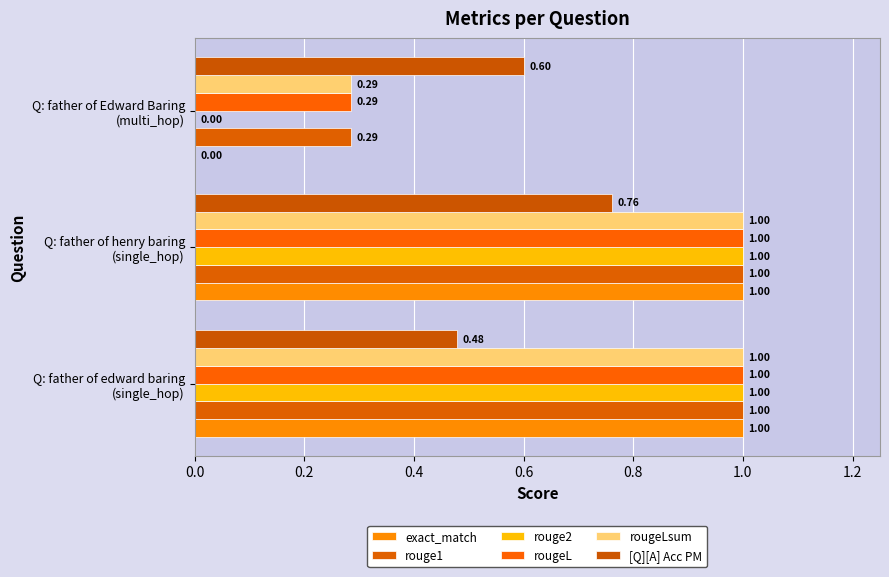

At which category is the sum across all series the highest?

Q: father of henry baring
(single_hop)